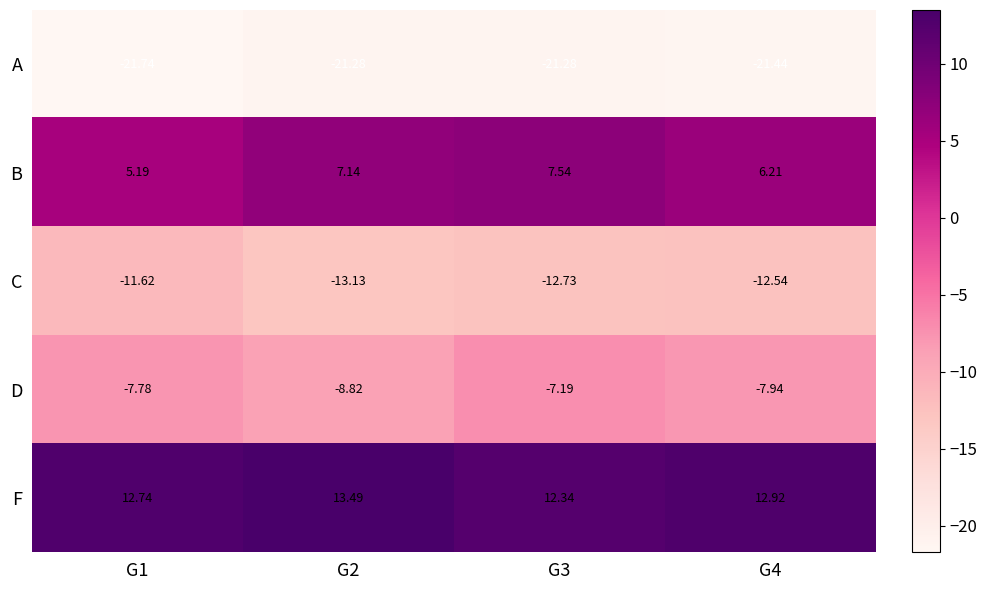

Which series changed the most between G1 and G2?

B